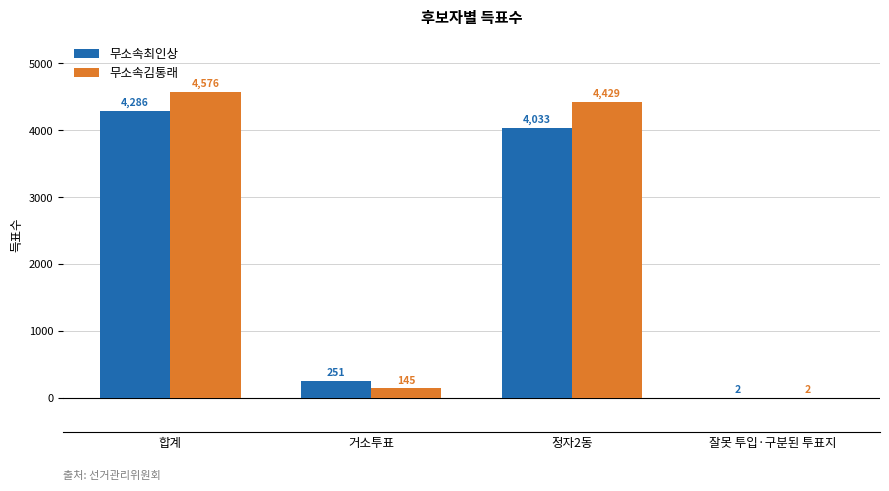

Between 합계 and 거소투표, which series saw the biggest shift?

무소속김통래